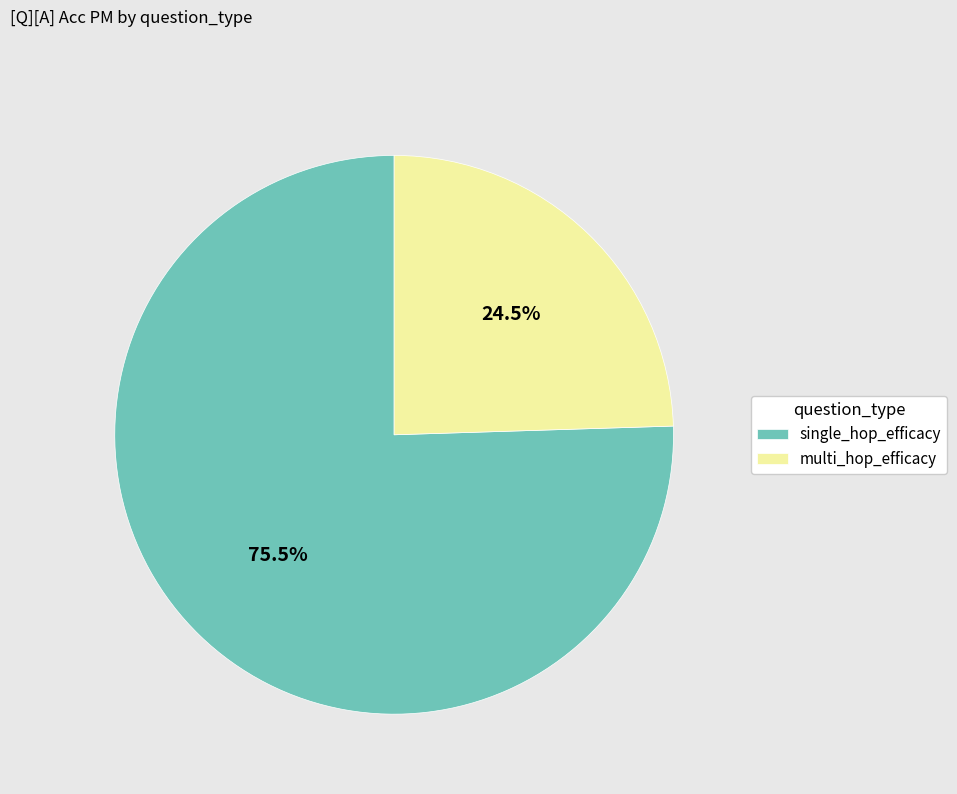

Rank the categories by value from lowest to highest.

multi_hop_efficacy, single_hop_efficacy